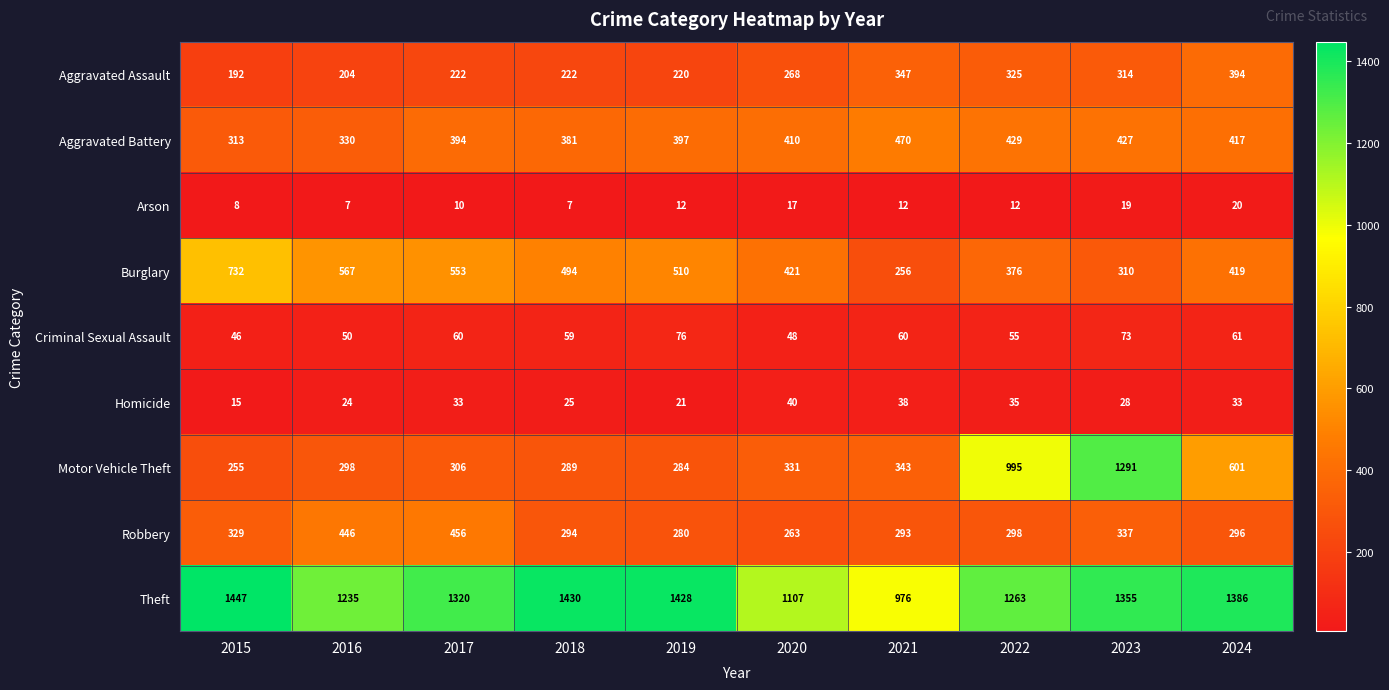

Read the Criminal Sexual Assault value at 2015, to the nearest 5.

45